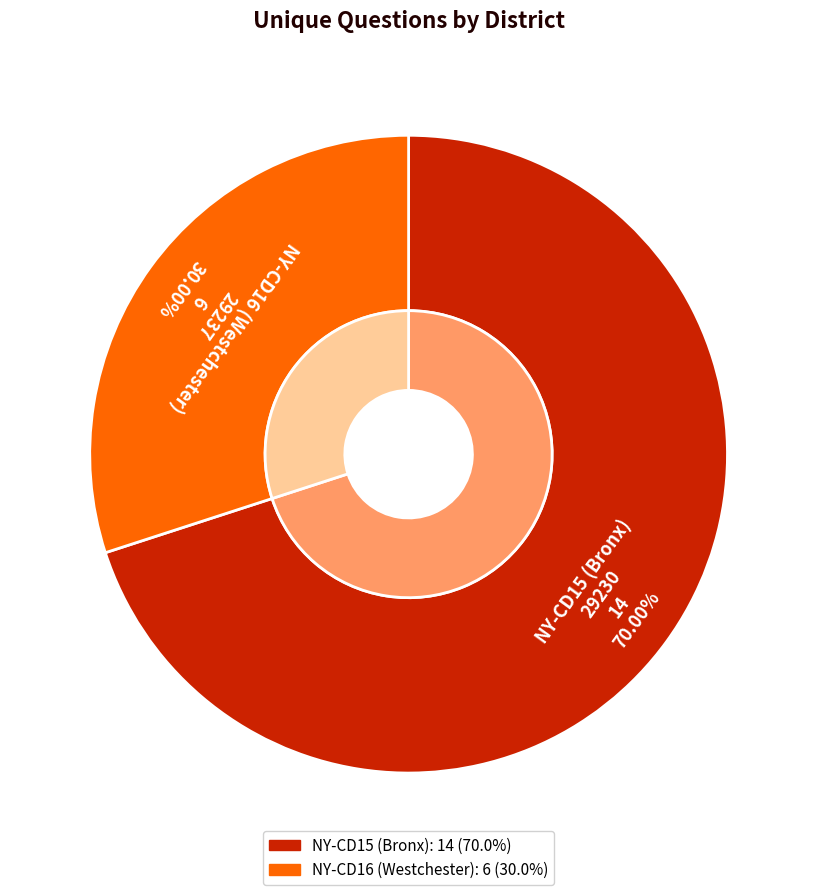

To the nearest percent, what is the average slice percentage?

50%